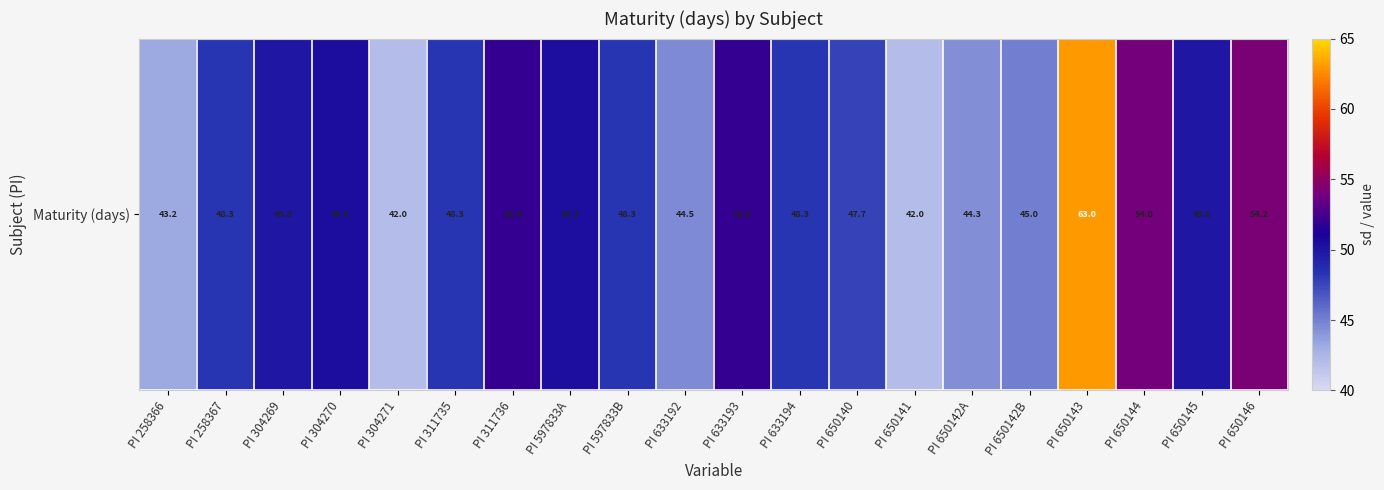

The value at PI 650142A is 27.5. True or false?

False